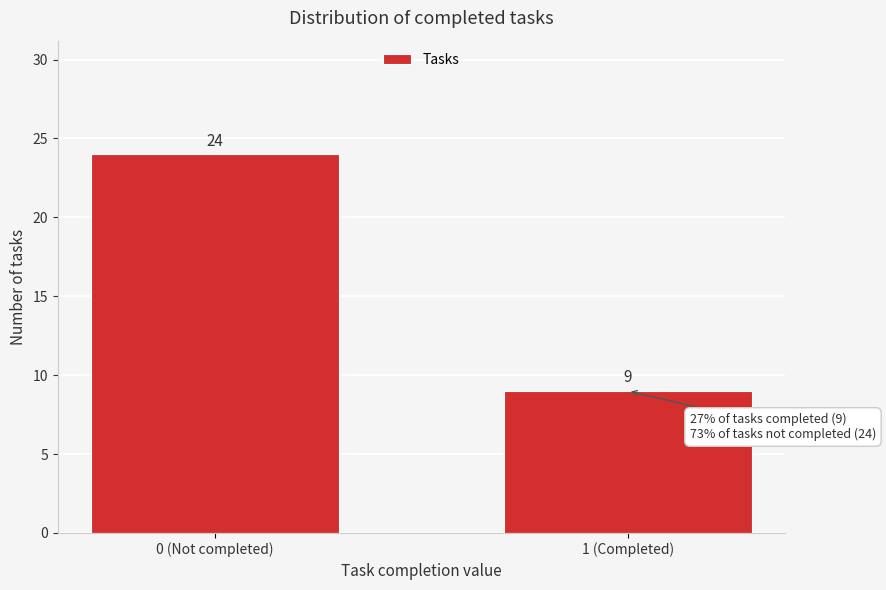

Reading right to left, what are all the values shown in this chart?

1 (Completed)=9	0 (Not completed)=24